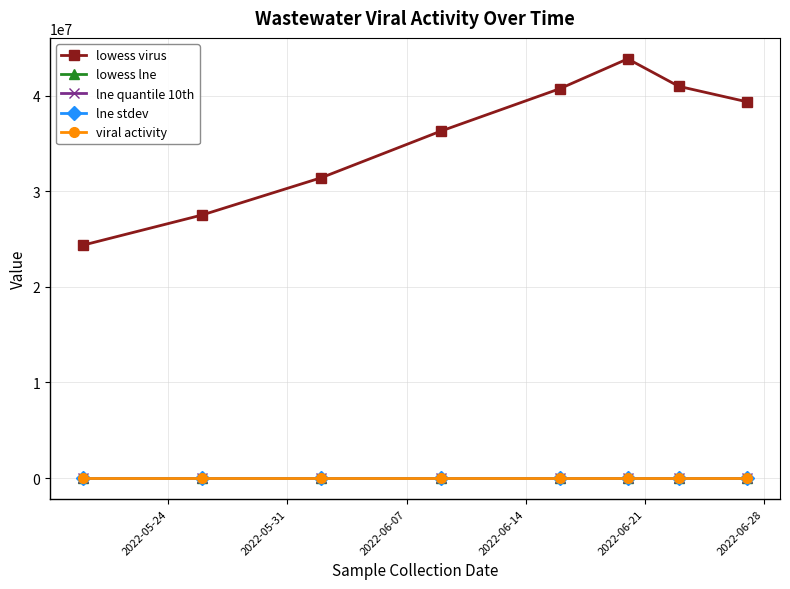

What is the maximum value shown in the chart?

43843351.6